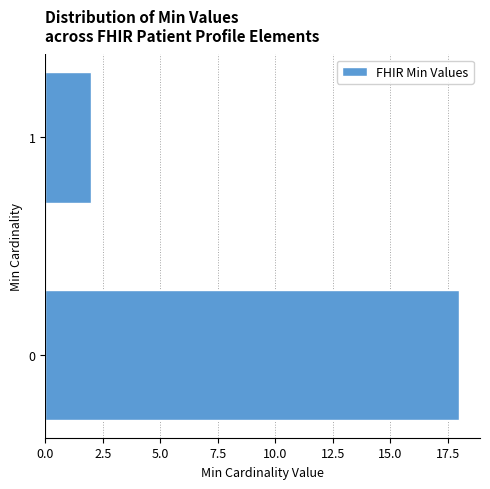

Reading bottom to top, what are all the values shown in this chart?

0=18	1=2